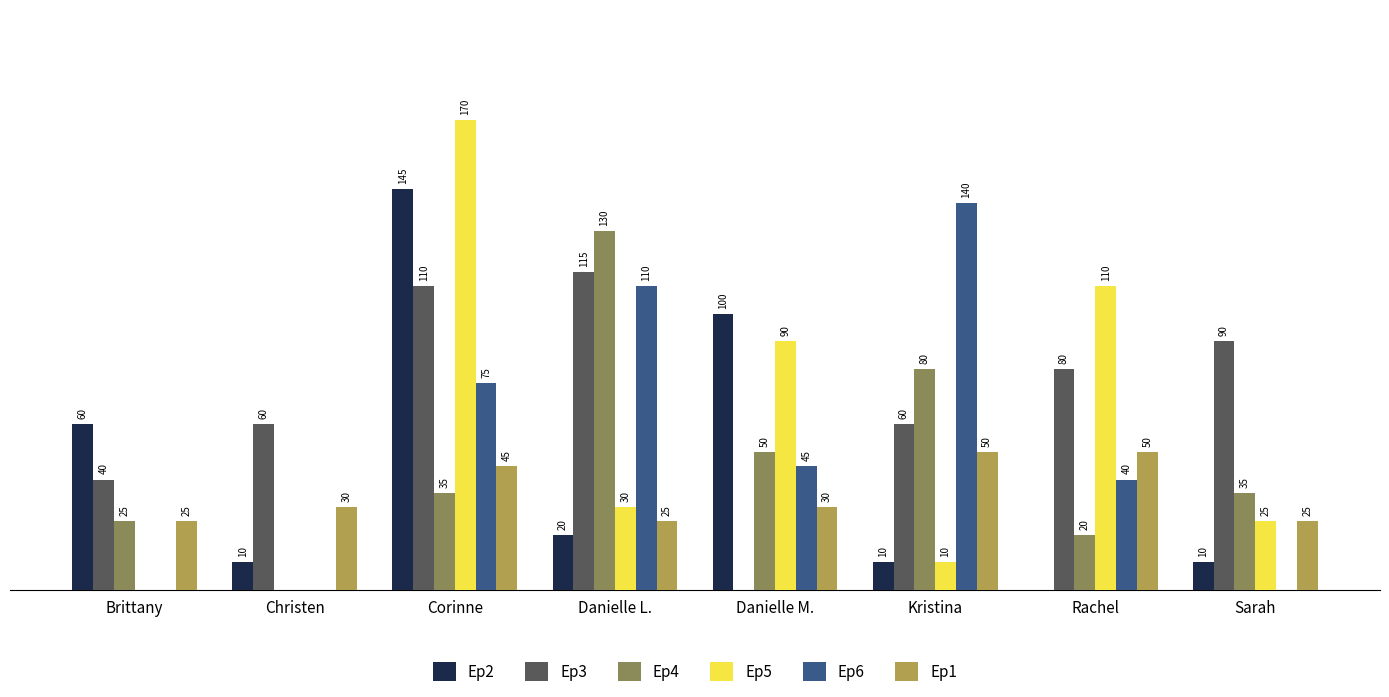

Where is Ep2 nearest to the value 72?

Brittany